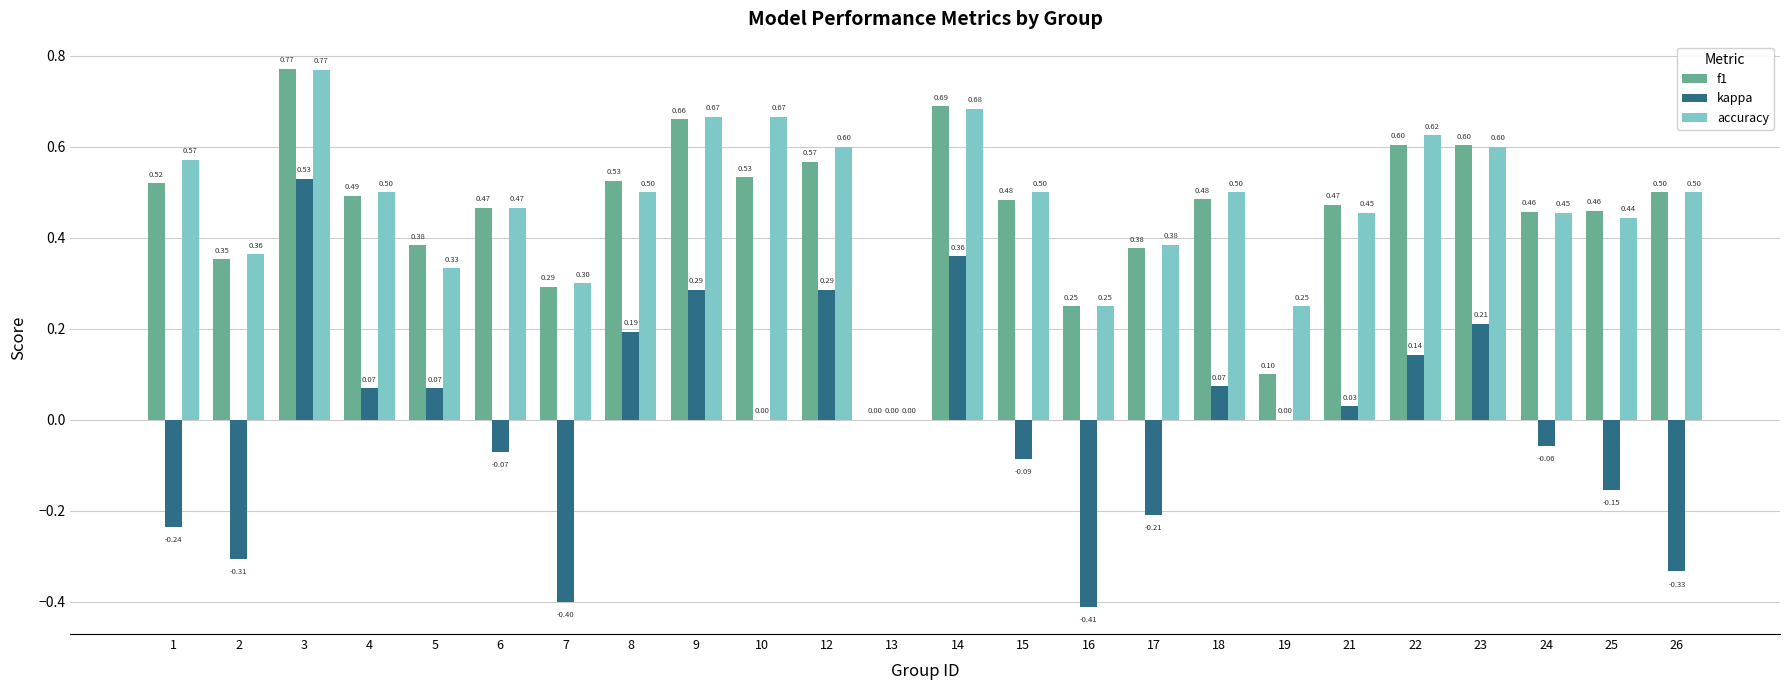

How many positive values does the f1 series have?

23